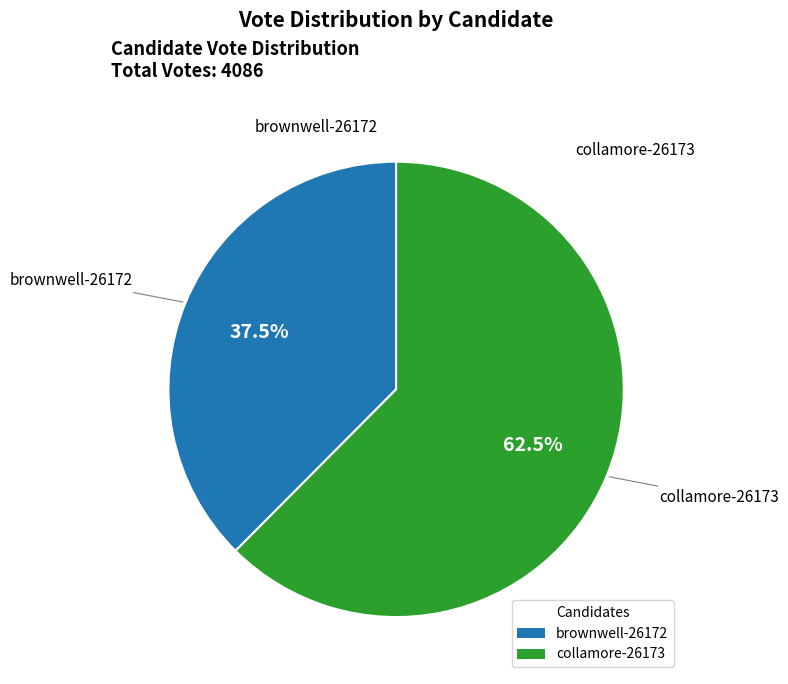

Which slice is the largest?

collamore-26173